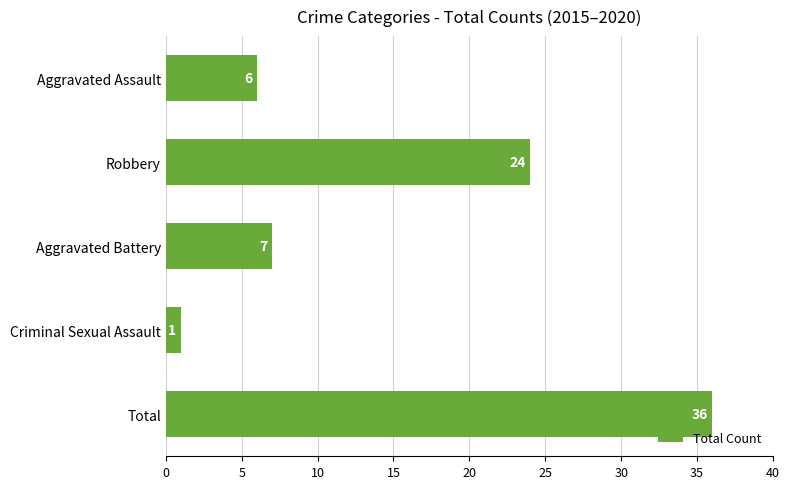

What is the difference between the maximum and minimum values?

35